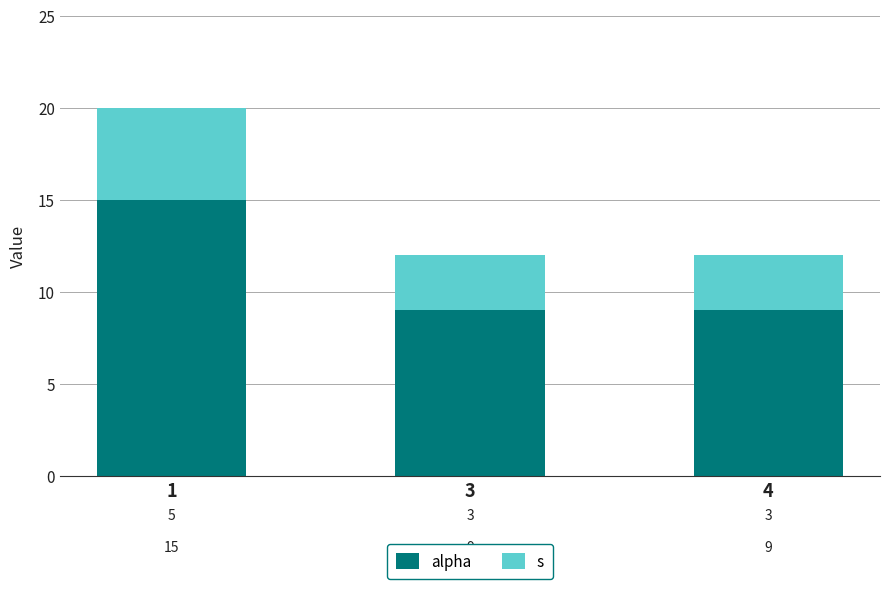

The value of s at 4 is 9. True or false?

True